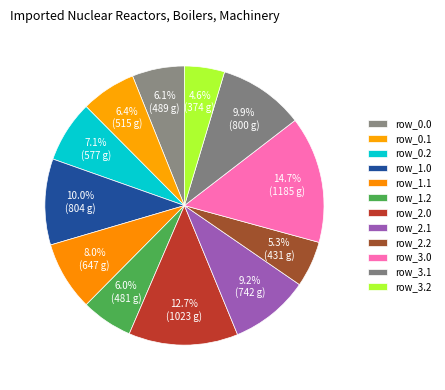

What portion of the pie excludes row_0.1?

93.6%